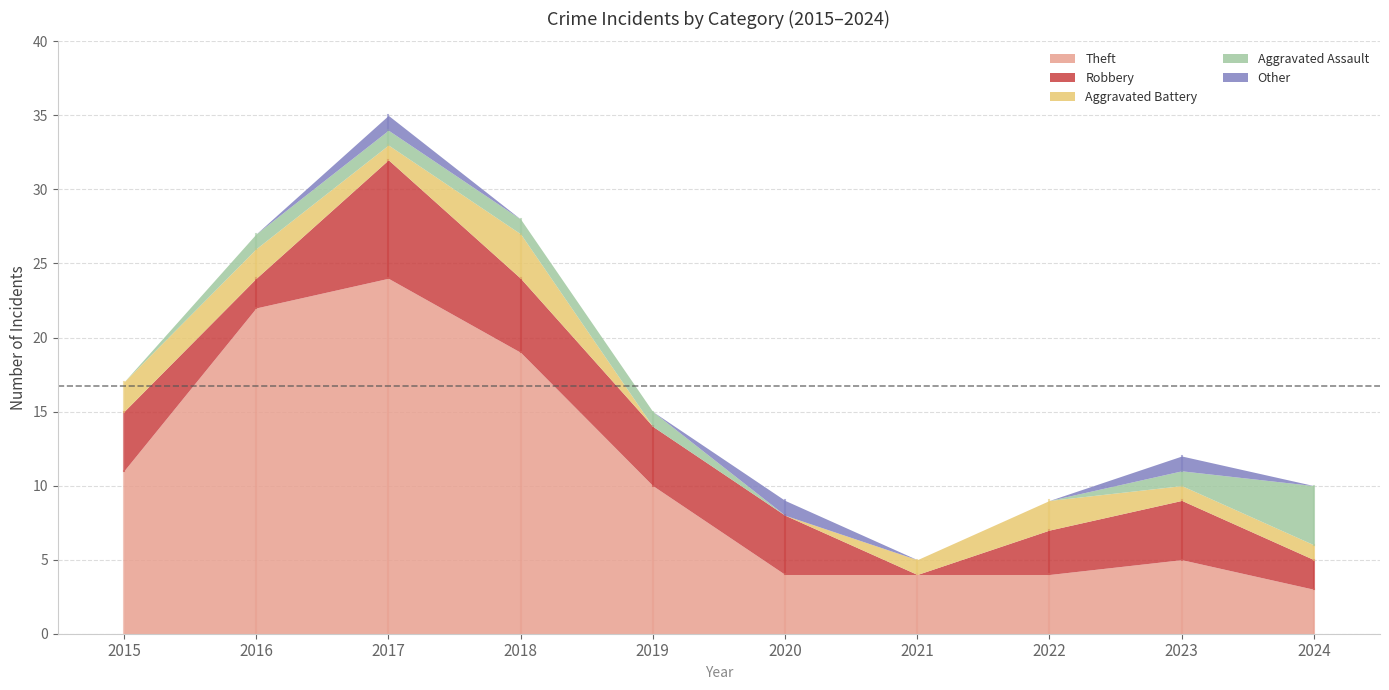

The value of Aggravated Battery at 2015 is 1. True or false?

False